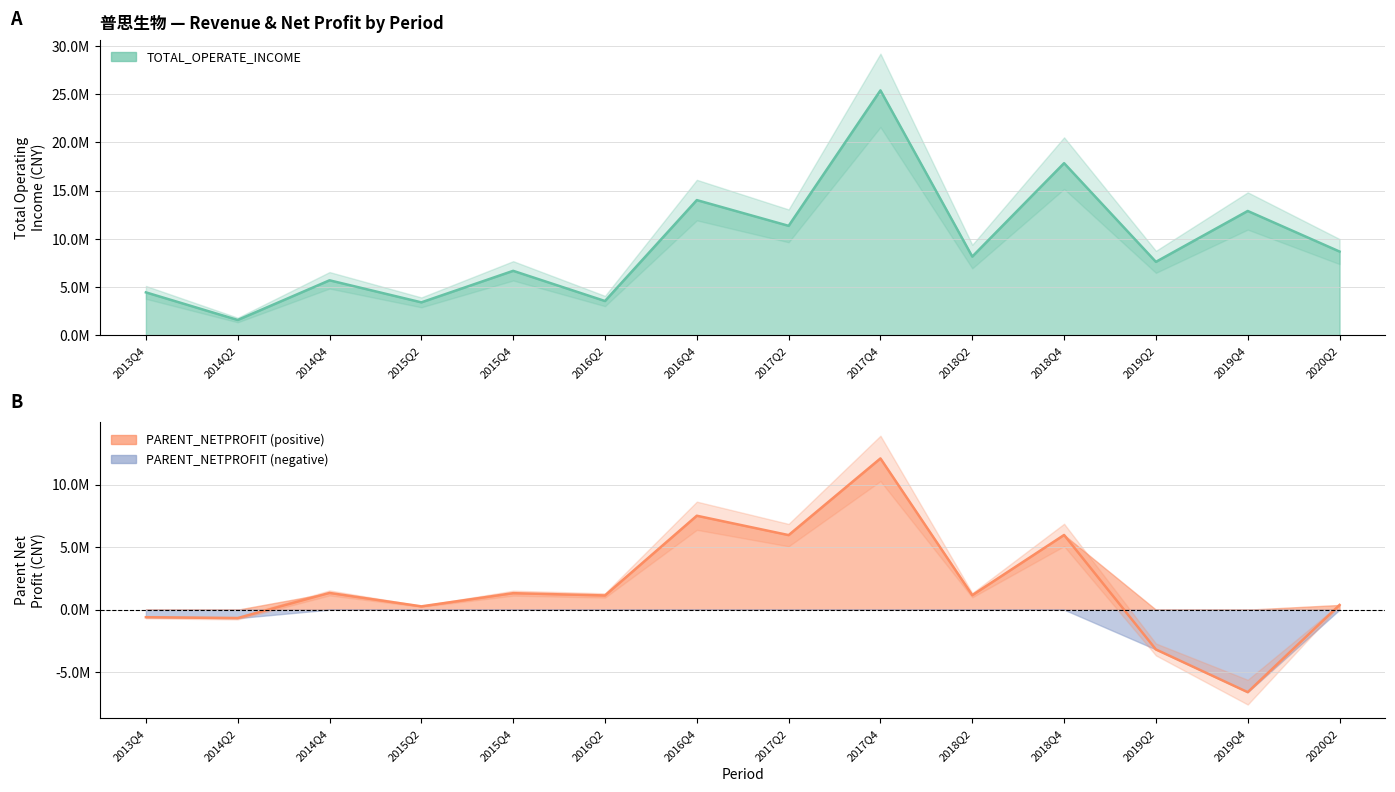

What are all the series names shown in the legend?

TOTAL_OPERATE_INCOME, PARENT_NETPROFIT